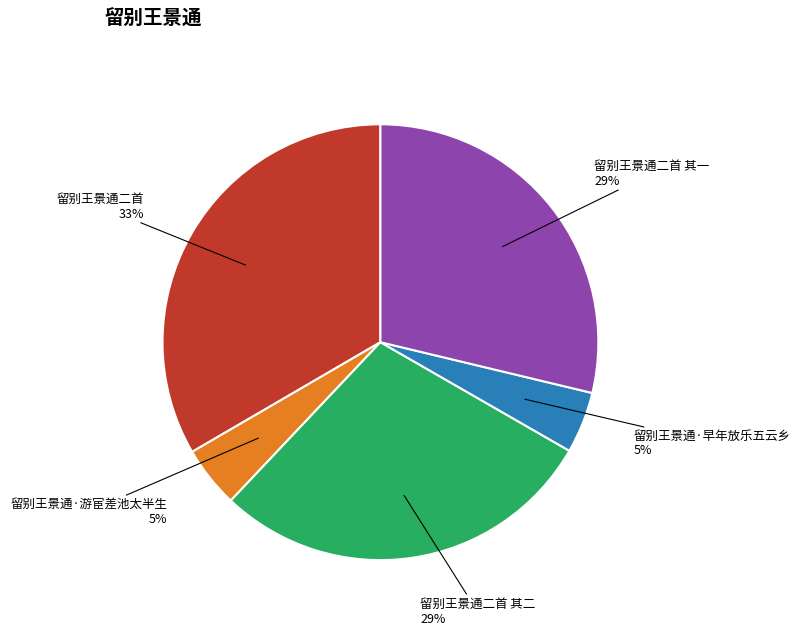

Is there a majority slice in this chart?

No